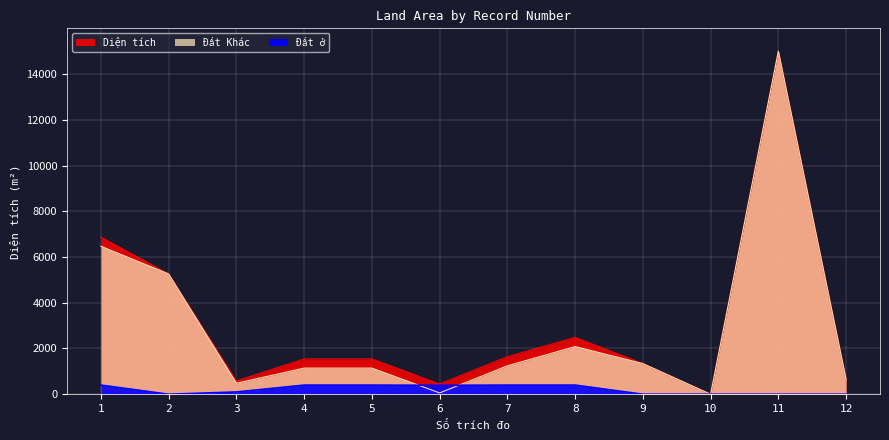

How many data points in Diện tích are less than 1542?

5